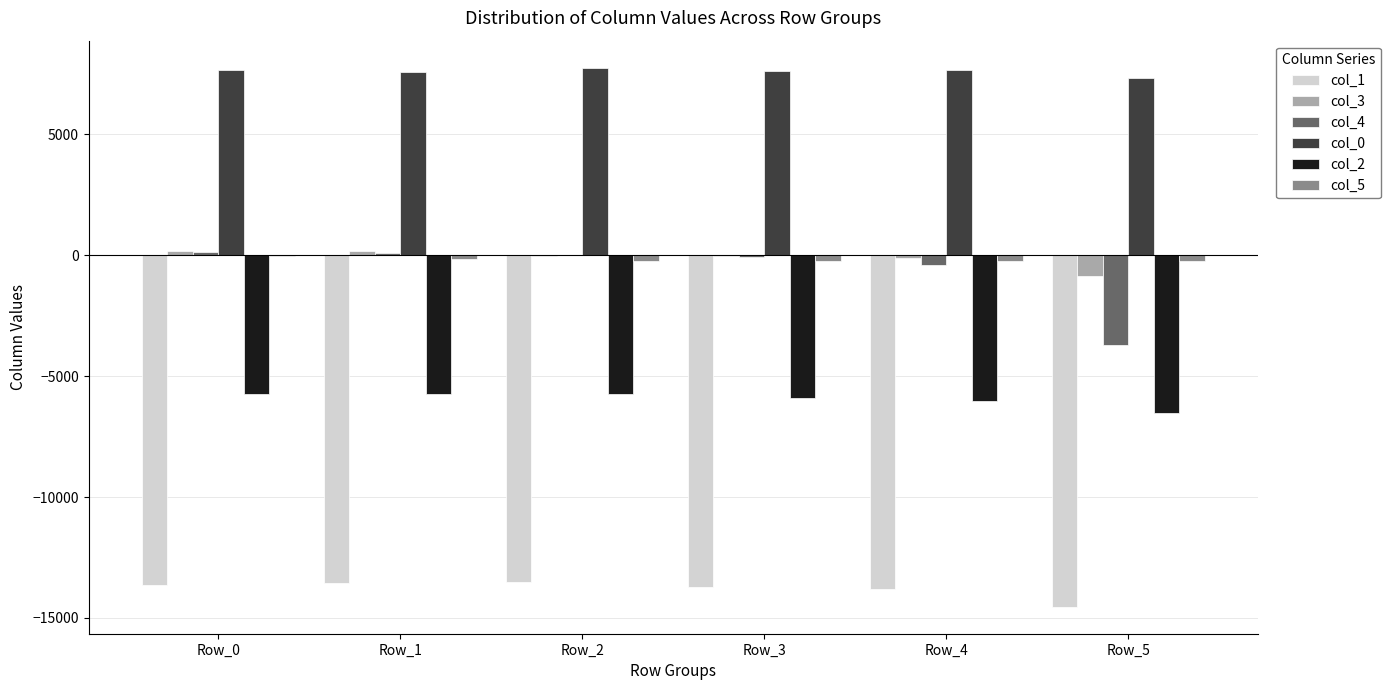

The col_4 series shows -419 at Row_4. True or false?

True